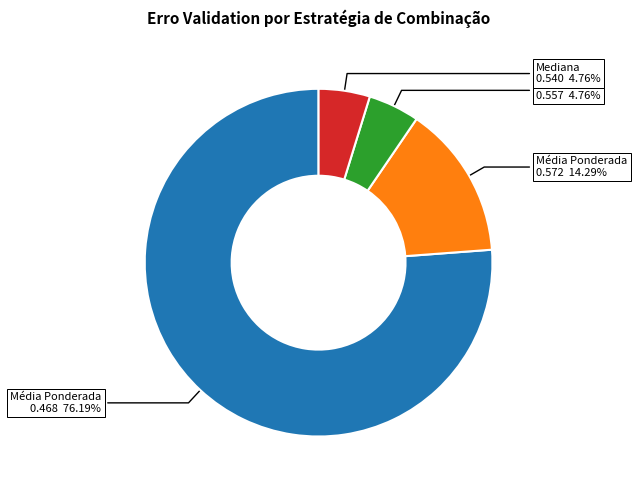

How many segments does this pie chart have?

4